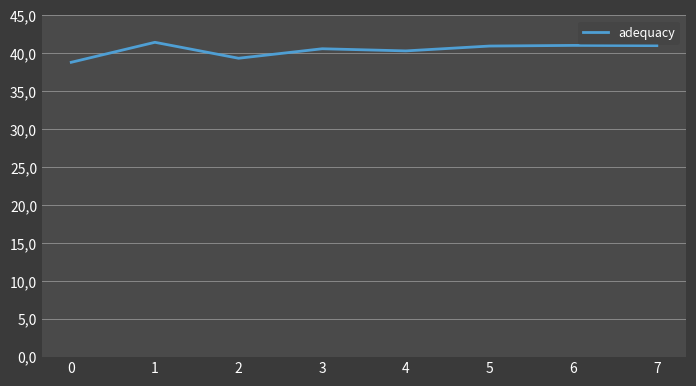

Reading left to right, extract all data points from this chart.

38.8	41.5	39.4	40.6	40.3	41.0	41.0	41.0